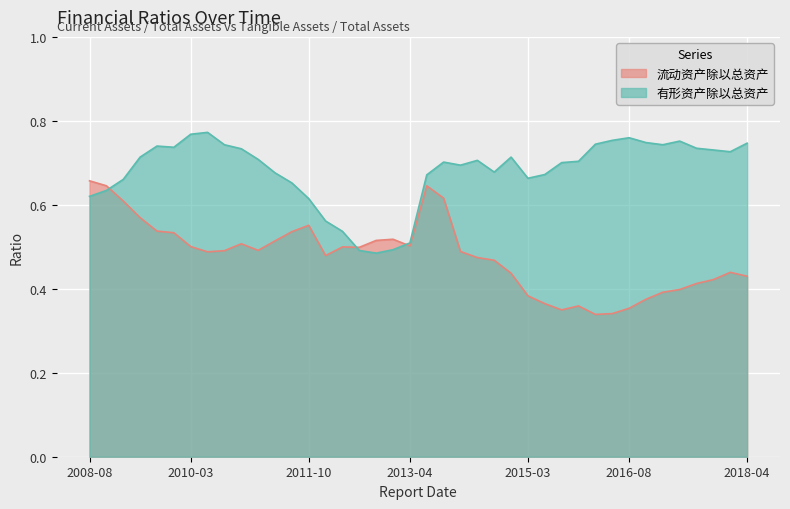

Does the chart display data point markers on the line(s)?

No